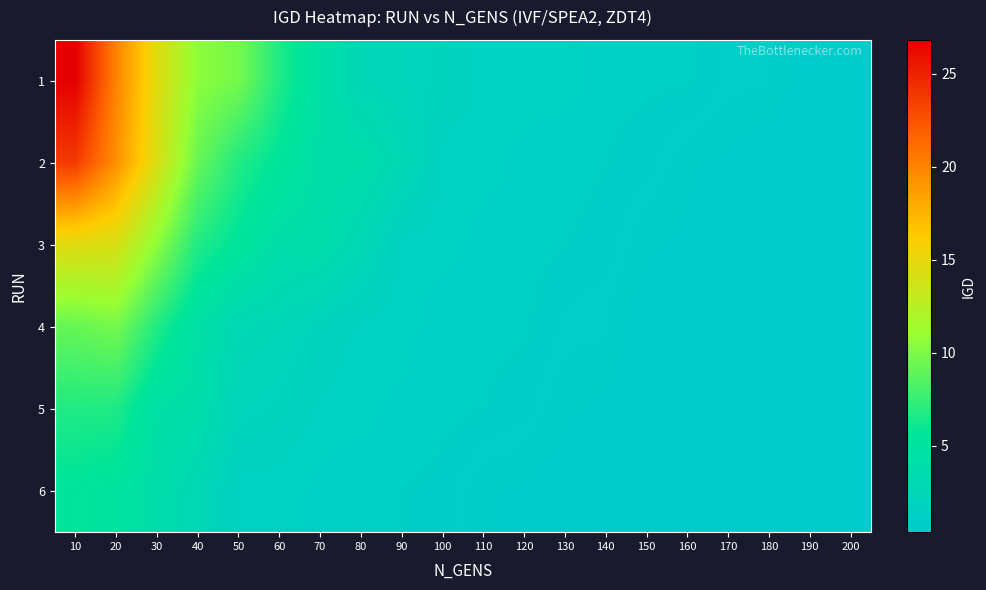

What is the maximum value shown in the chart?

26.8